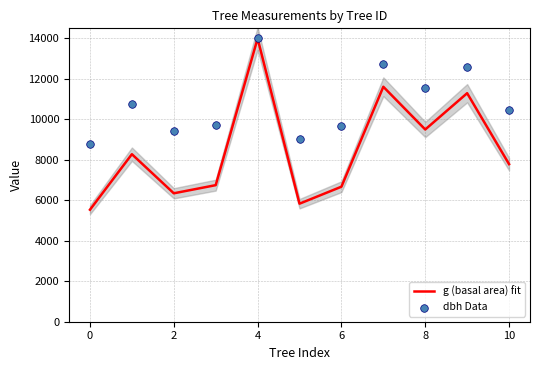

Which series contains the lowest Y value?

g (basal area) fit